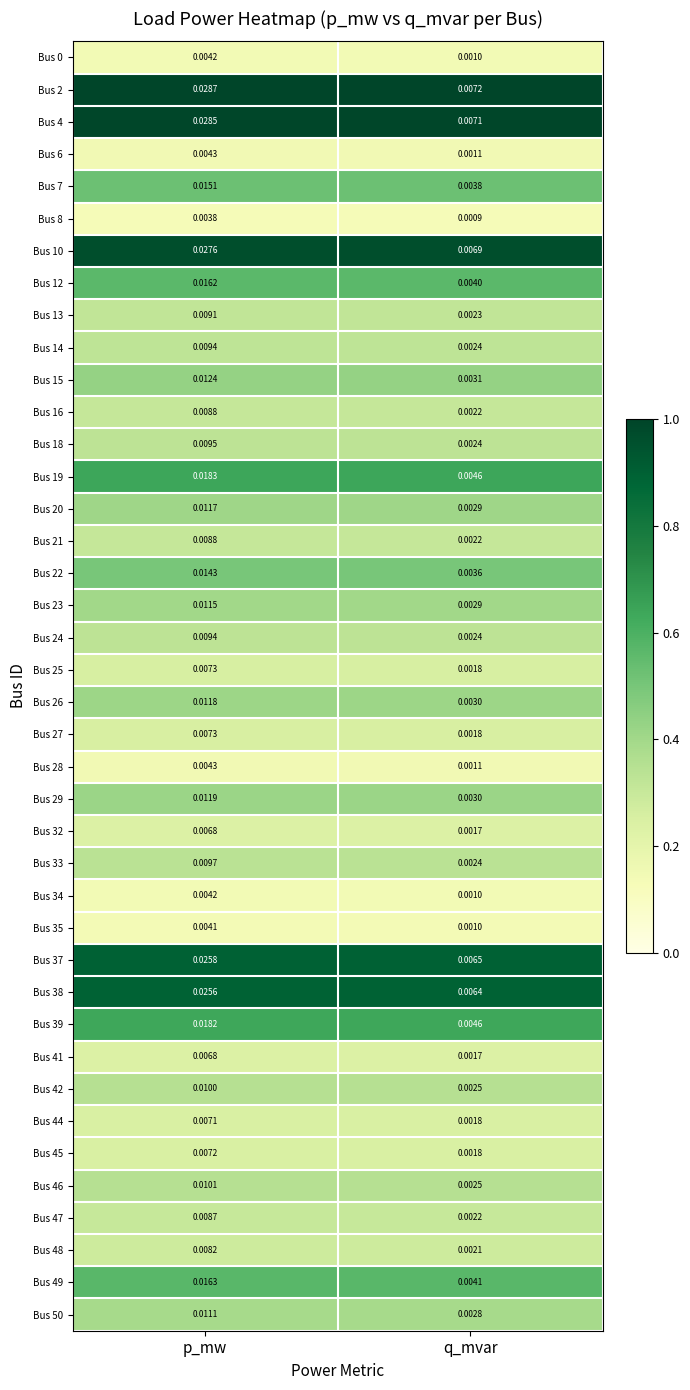

Is the value of Bus 49 at p_mw greater than the value of Bus 10 at q_mvar?

Yes